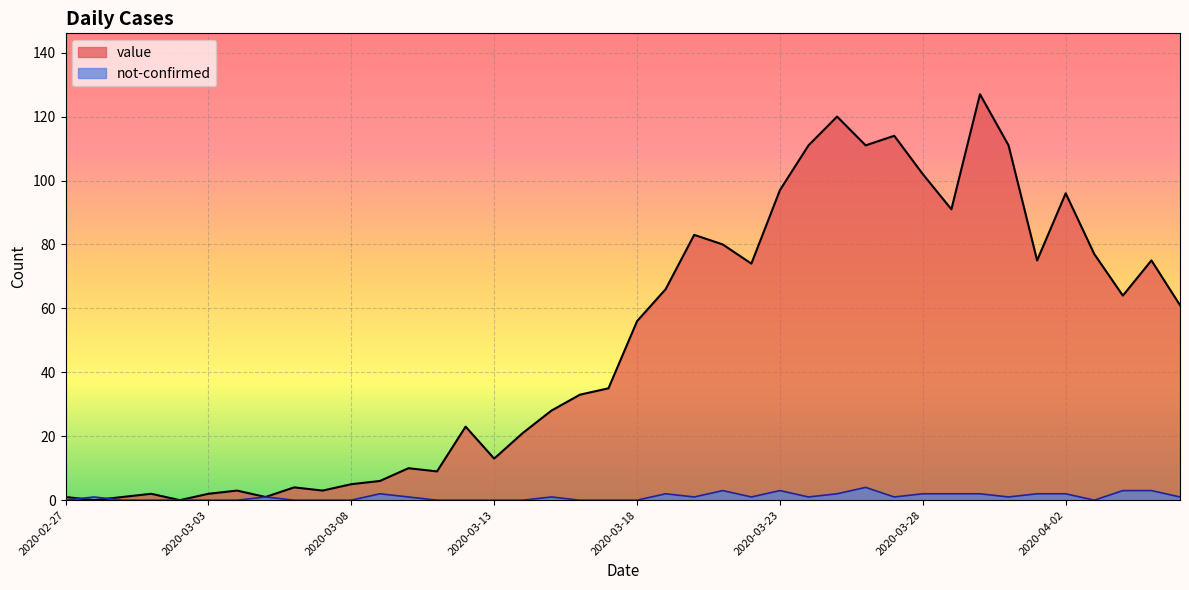

True or false: value has a value of 0 at 2020-03-02.

True